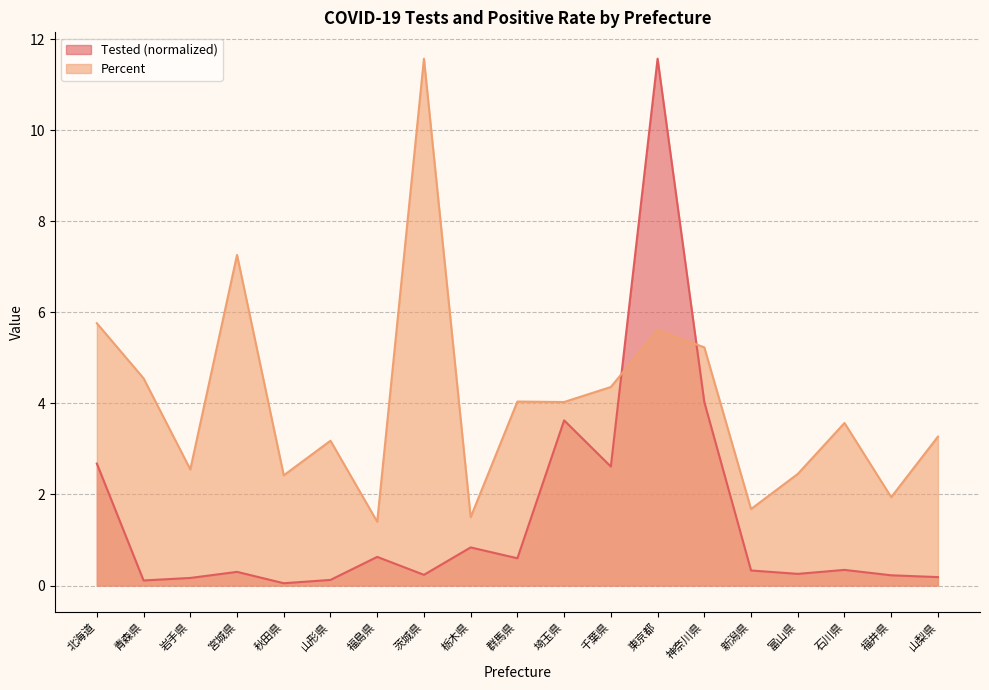

How many interior local peaks does the Percent series have?

6